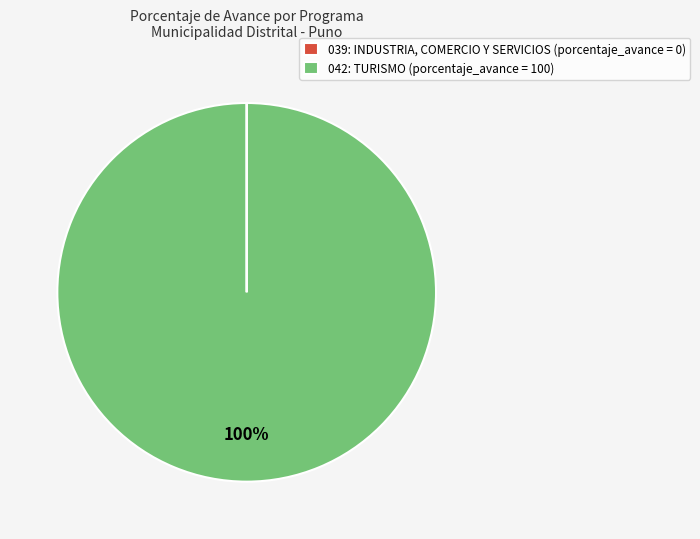

To the nearest percent, what is the average slice percentage?

50%